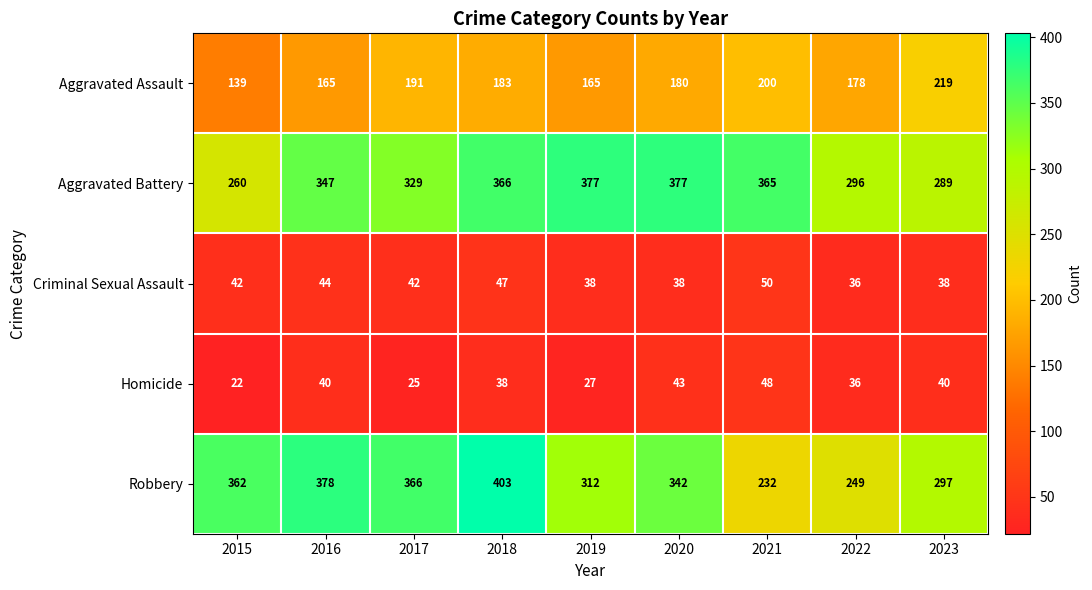

Read the Aggravated Battery value at 2019, to the nearest 5.

375